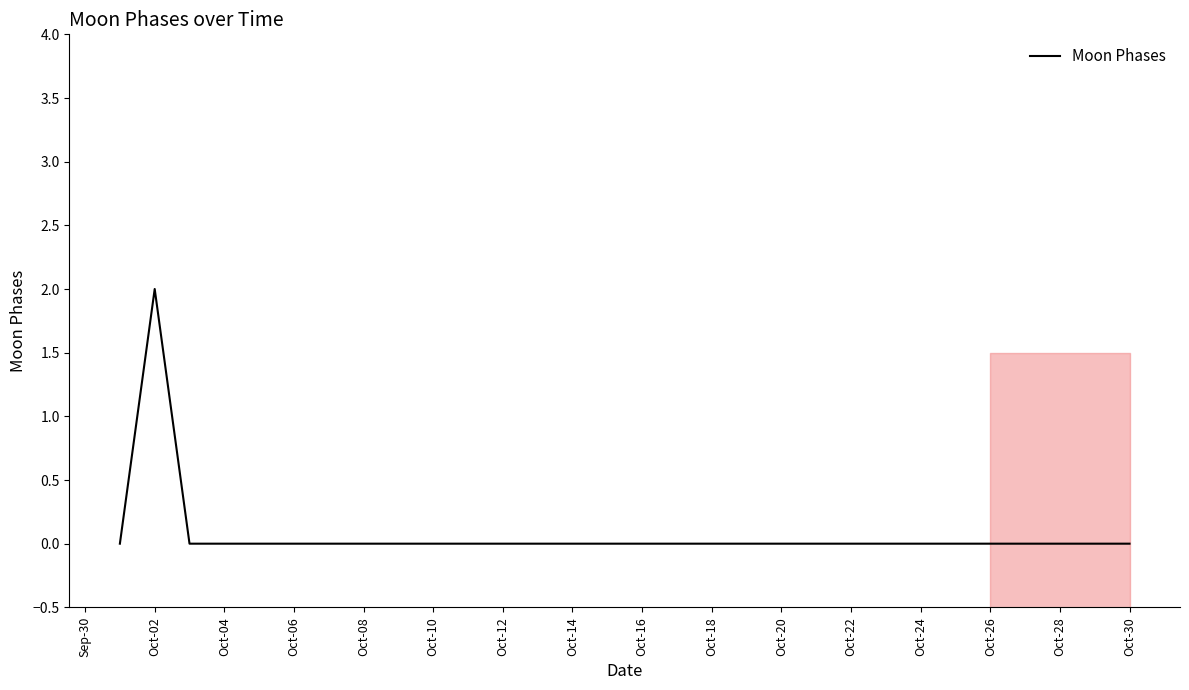

Does the chart display data point markers on the line(s)?

No